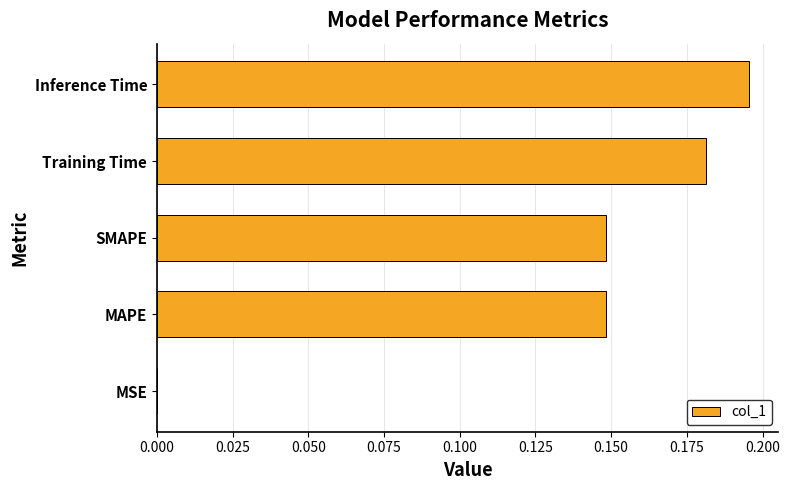

The value at Training Time is 0.3. True or false?

False